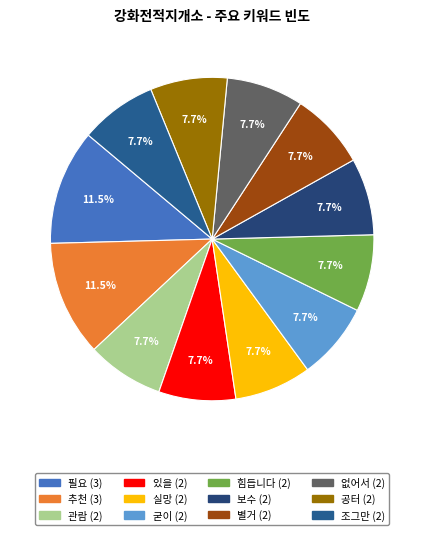

What percentage is NOT represented by 조그만?

92.3%